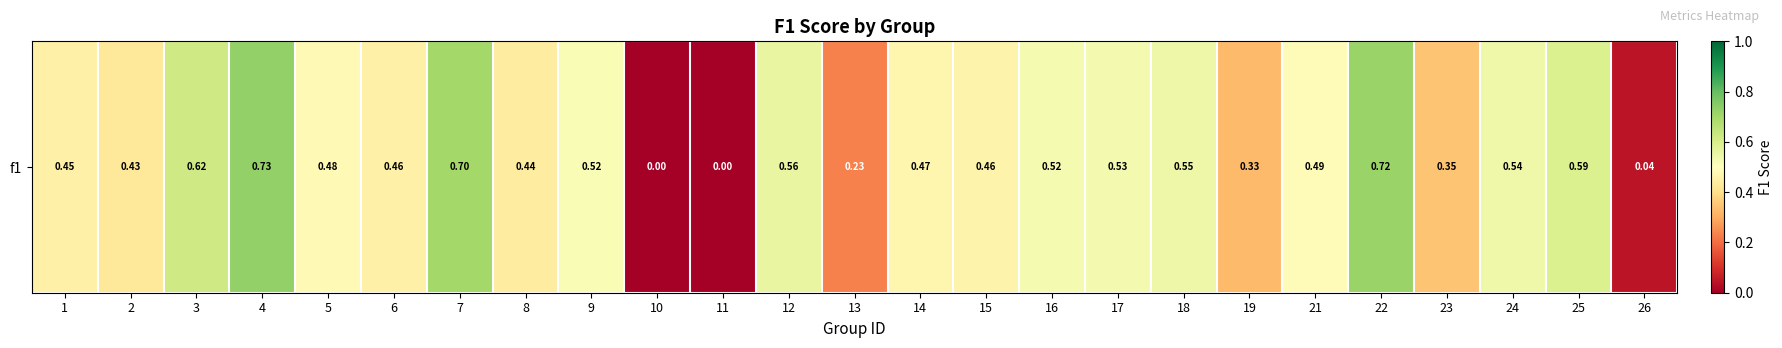

Reading right to left, what are all the values shown in this chart?

26=0.0	25=0.6	24=0.5	23=0.3	22=0.7	21=0.5	19=0.3	18=0.5	17=0.5	16=0.5	15=0.5	14=0.5	13=0.2	12=0.6	11=0.0	10=0.0	9=0.5	8=0.4	7=0.7	6=0.5	5=0.5	4=0.7	3=0.6	2=0.4	1=0.5